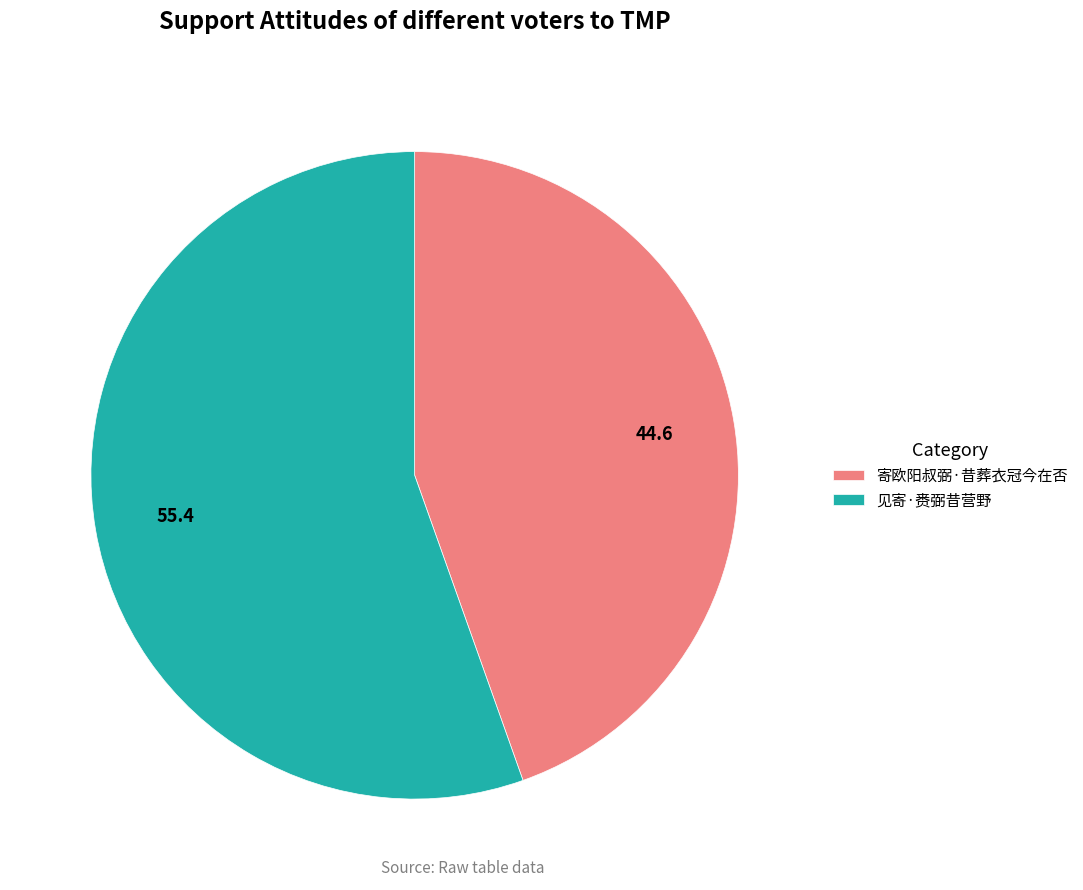

Is it true that 寄欧阳叔弼·昔葬衣冠今在否 is 39% of the pie?

False